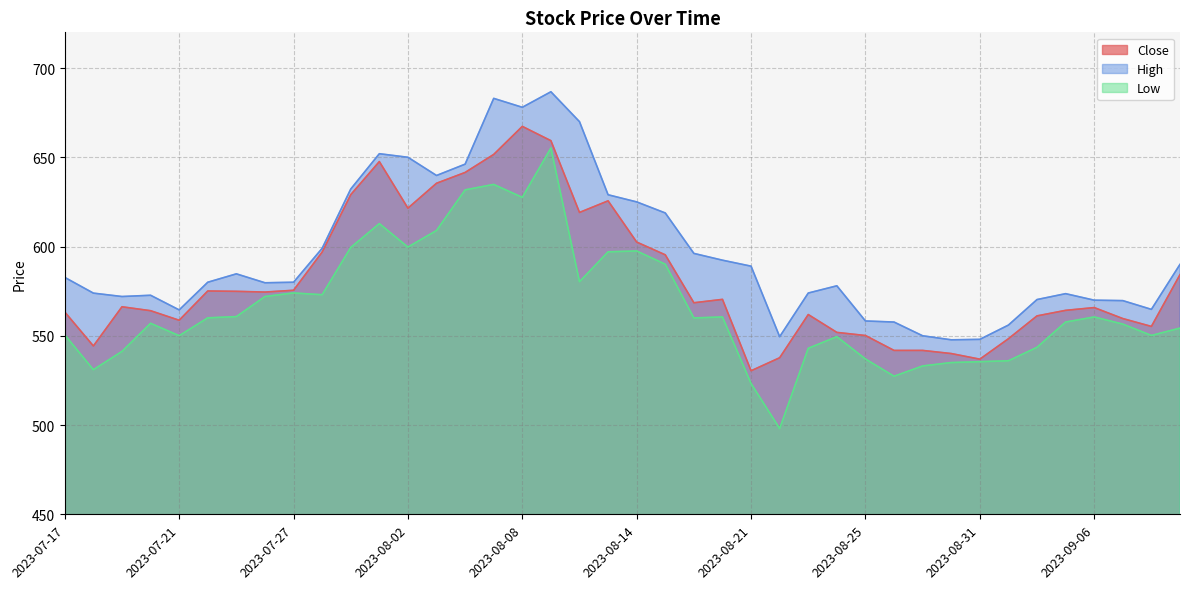

What is the label of the 40th point from the right?

2023-07-17